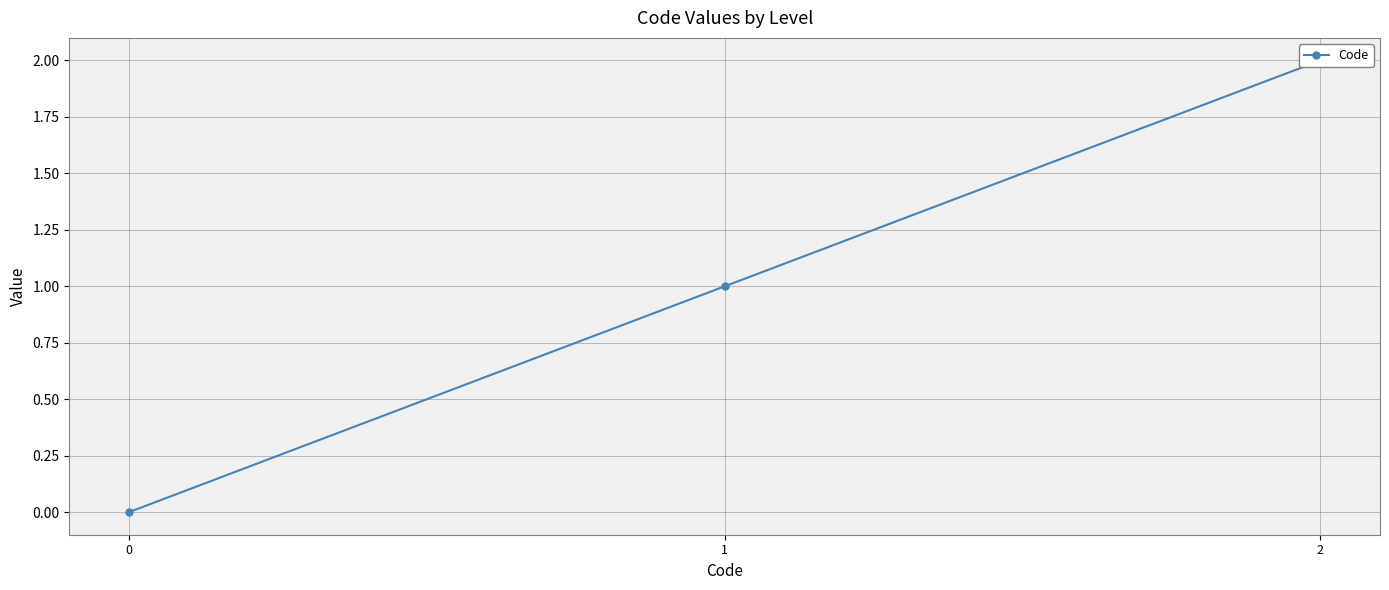

How many positive values are there?

2